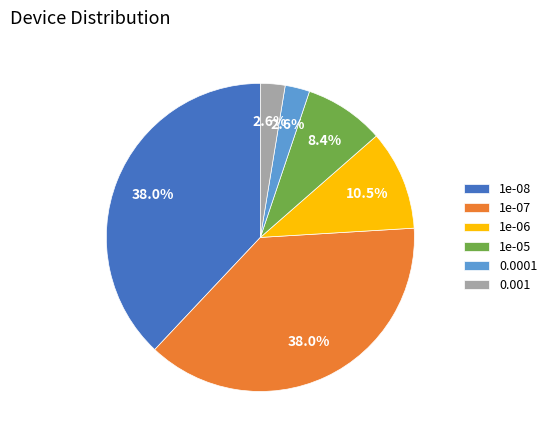

To the nearest percent, what is the average slice percentage?

17%